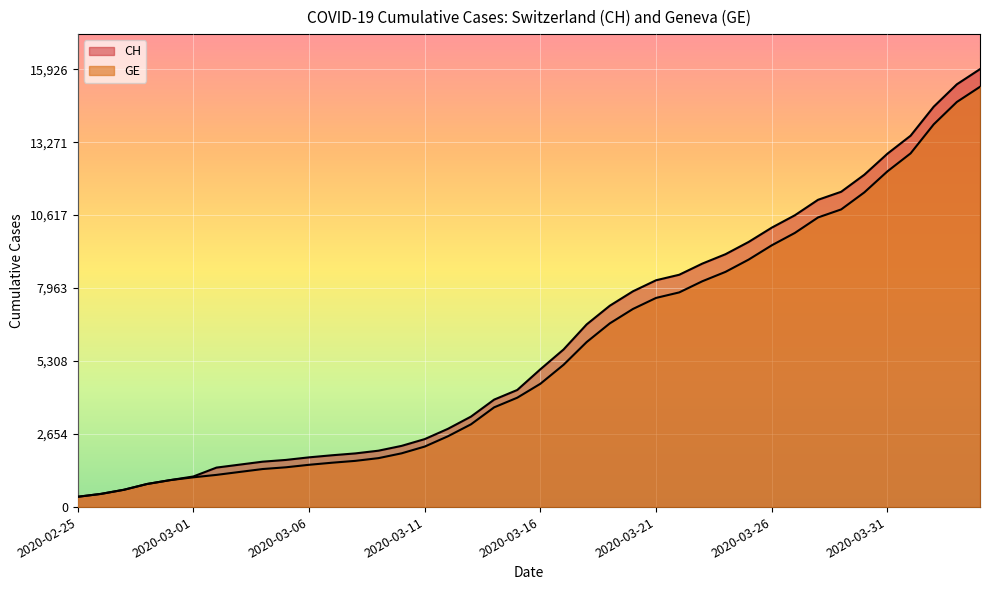

Rank the series by their maximum value, from highest to lowest.

CH, GE